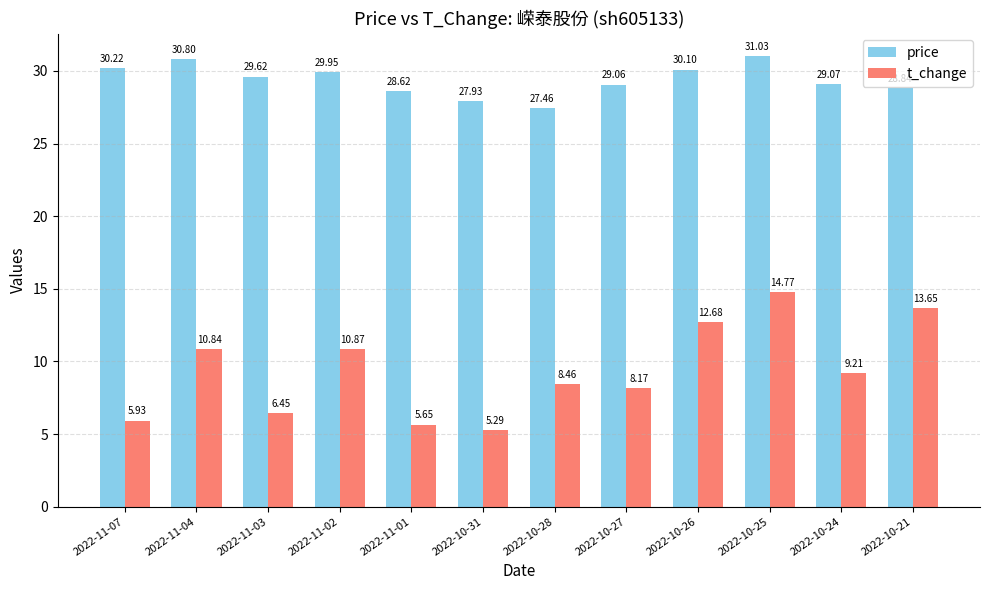

What is the greatest value displayed?

31.0